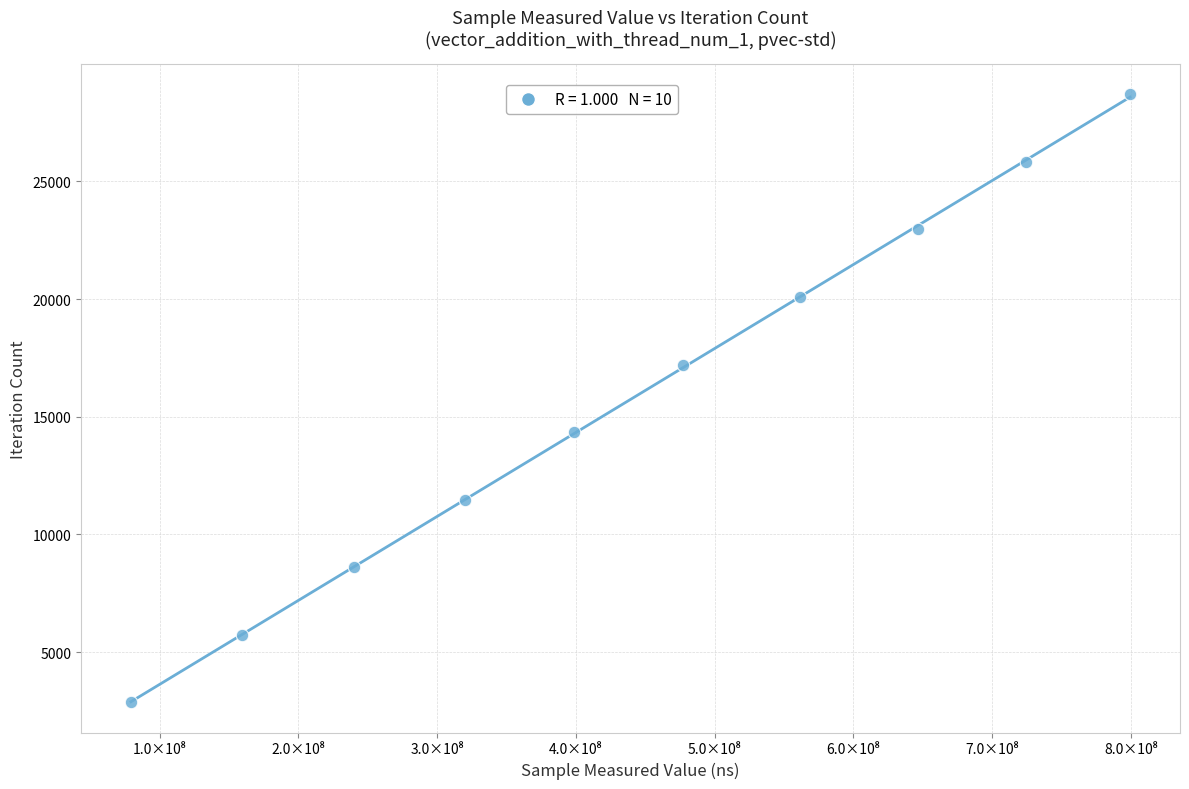

What is the range of X values (max minus min)?

720011920